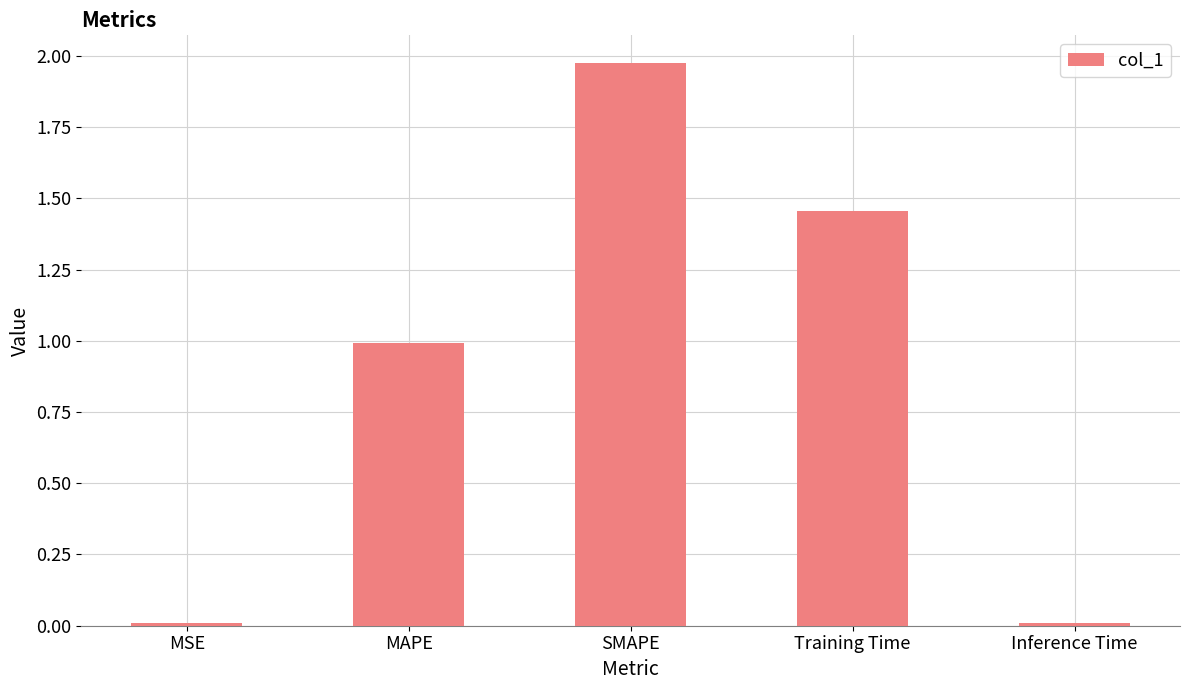

What is the average value?

0.9